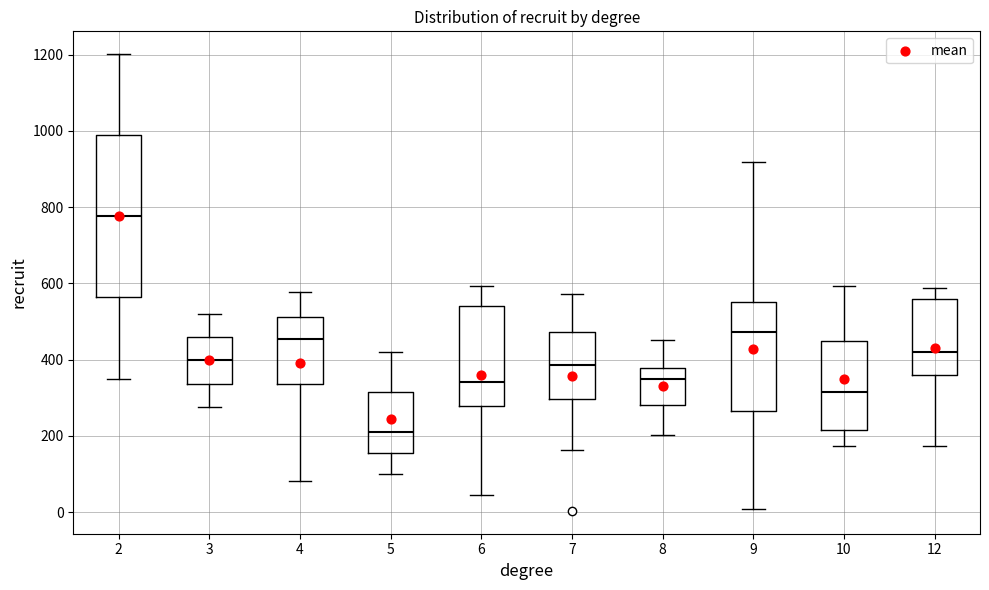

Where does the upper whisker of the box at x = 6 end on the y-axis? The values are not printed on the chart, so give them approximately, as read against the axis.

600